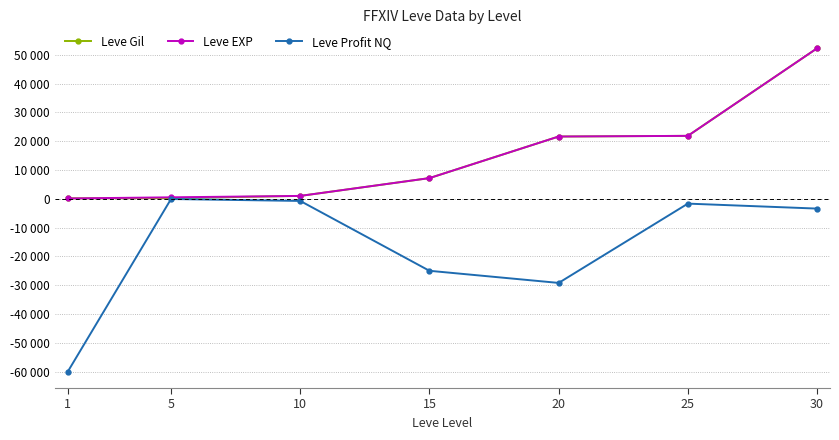

Reading right to left, list all the values displayed in this chart.

Leve Gil: 52220	21830	21600	7170	990	220	160
Leve EXP: 52220	21830	21600	7170	990	500	100
Leve Profit NQ: -3411	-1688	-29208	-25000	-753	-89	-60071